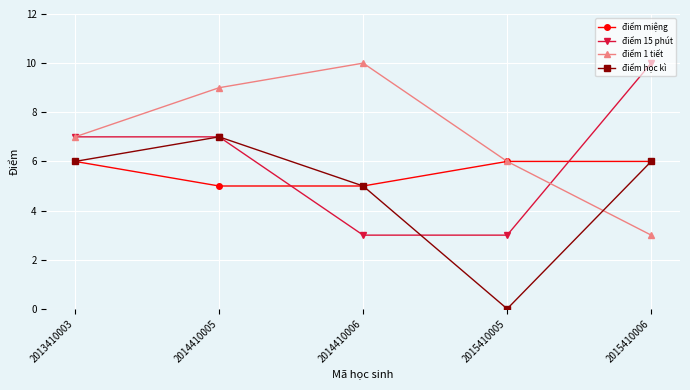

True or false: điểm 1 tiết has more than 1 points higher than both neighbors.

False